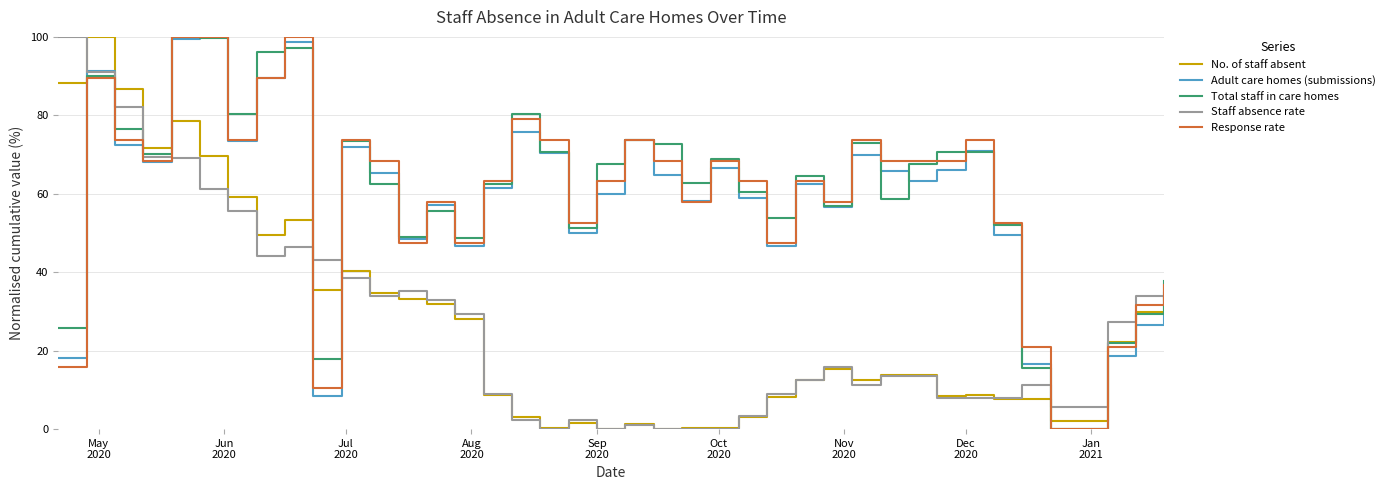

True or false: No. of staff absent and Response rate cross at least once.

True